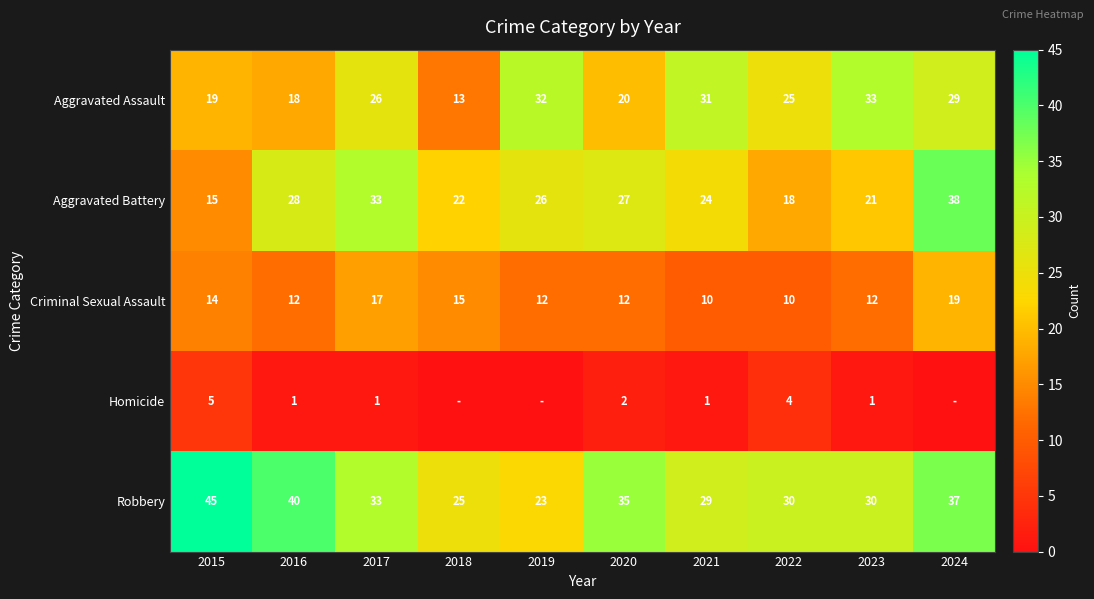

The value of Criminal Sexual Assault at 2015 is 14. True or false?

True